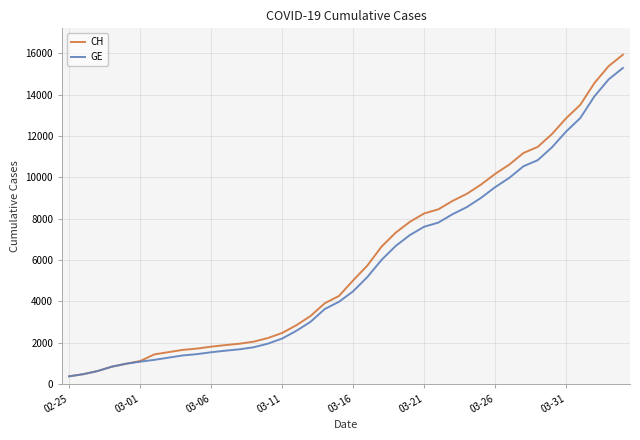

What is the minimum value for GE?

375